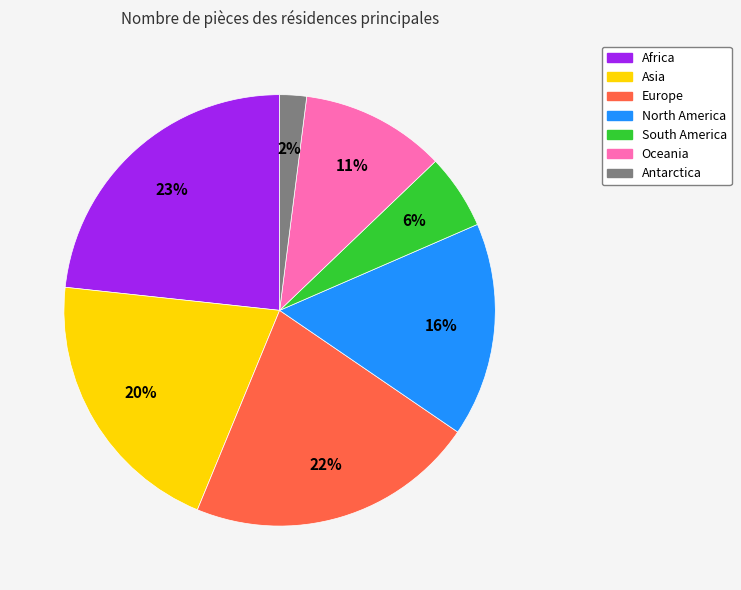

To the nearest percent, what portion does Oceania represent?

11%